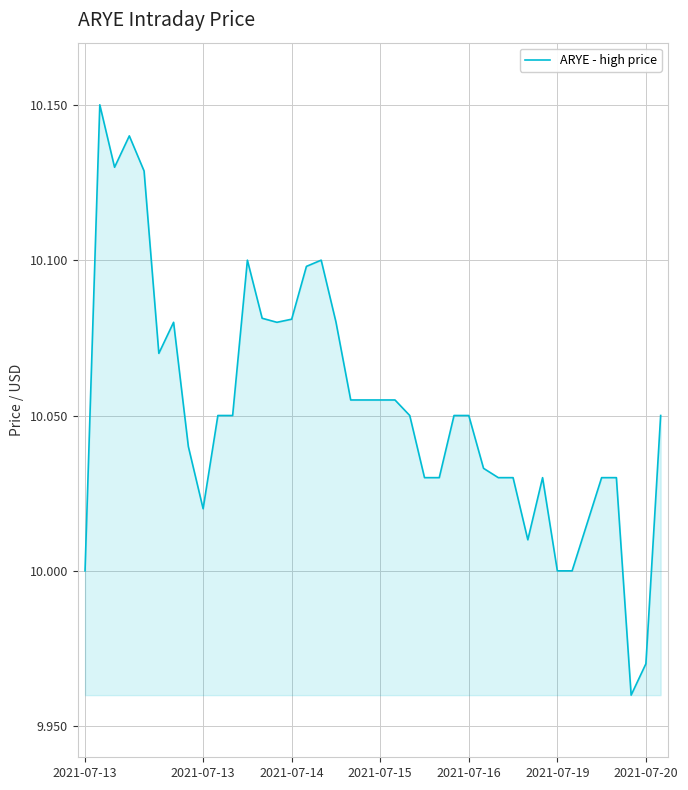

What is the sum of all values?

402.1